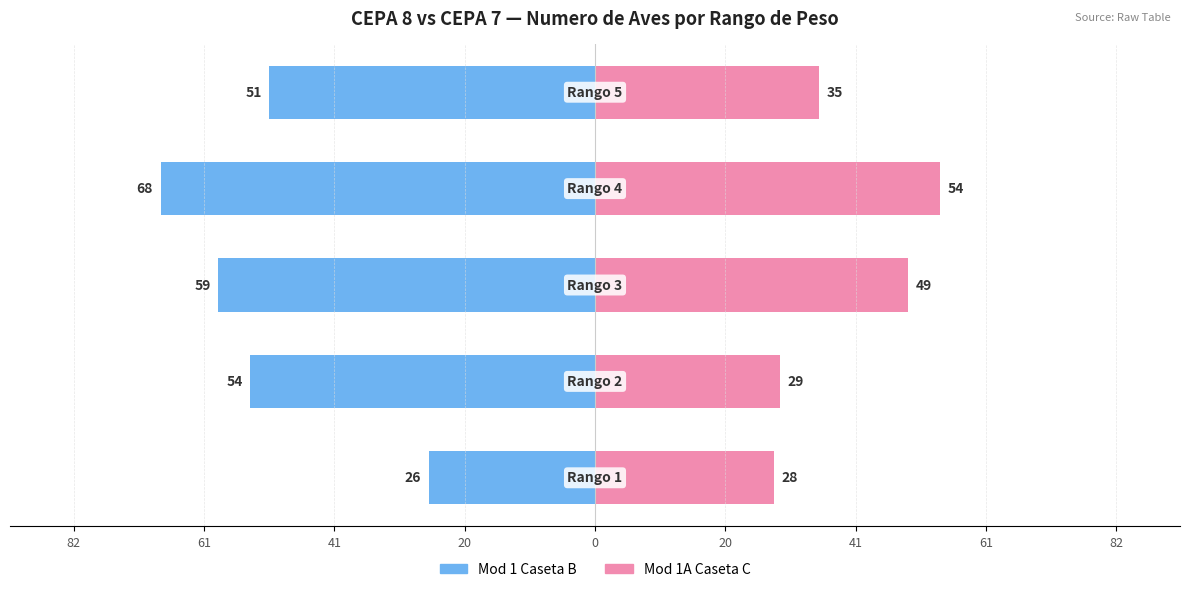

Is it true that Mod 1A Caseta C equals 49 at 41?

True